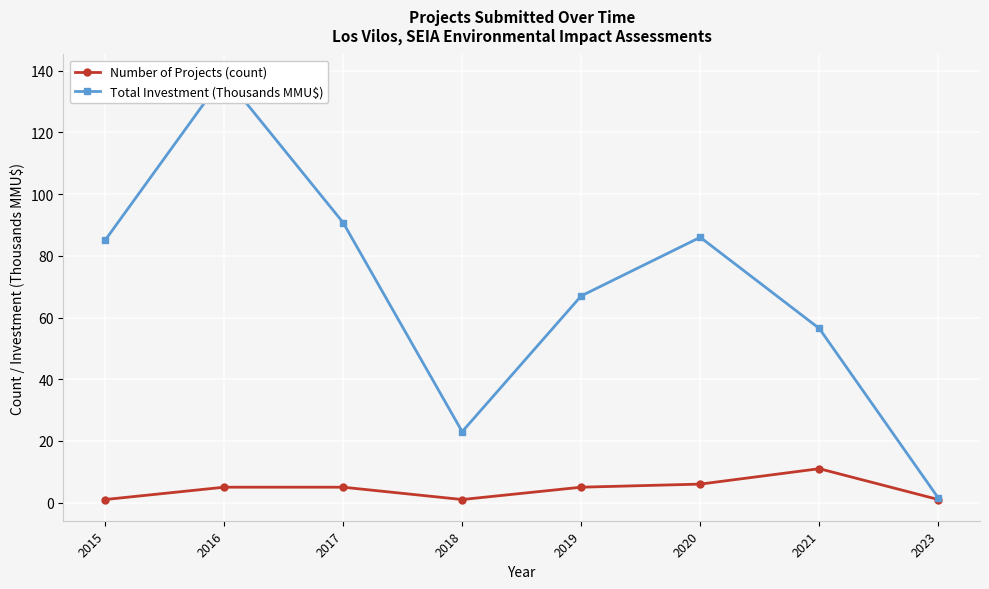

True or false: Number of Projects (count) has more than 0 points higher than both neighbors.

True